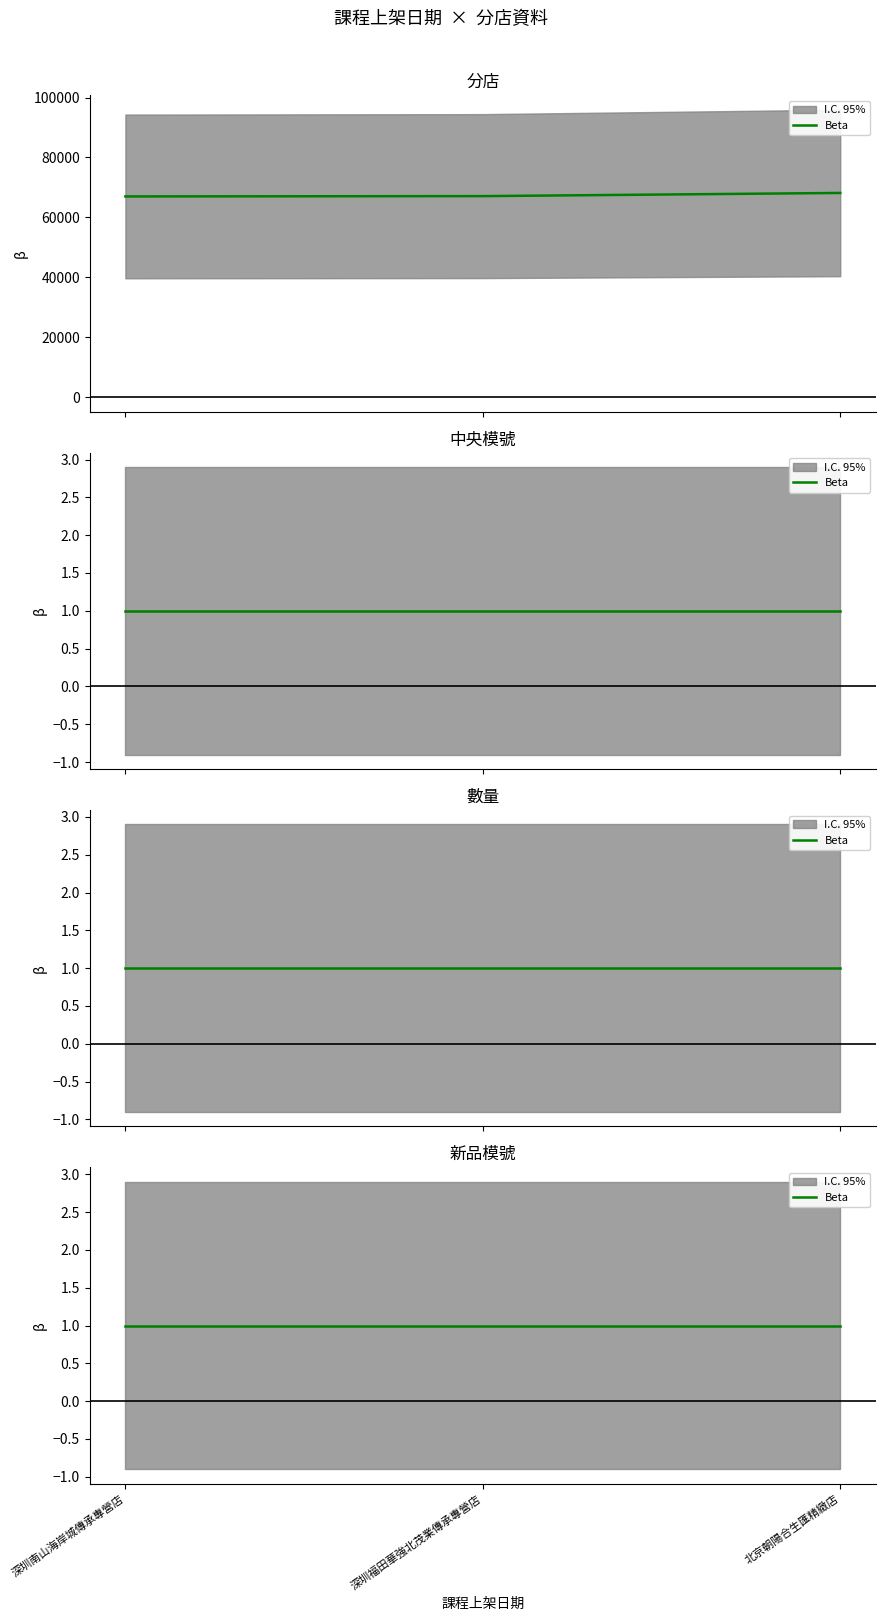

What is the label of the 2nd point from the right?

深圳福田華強北茂業傳承專營店